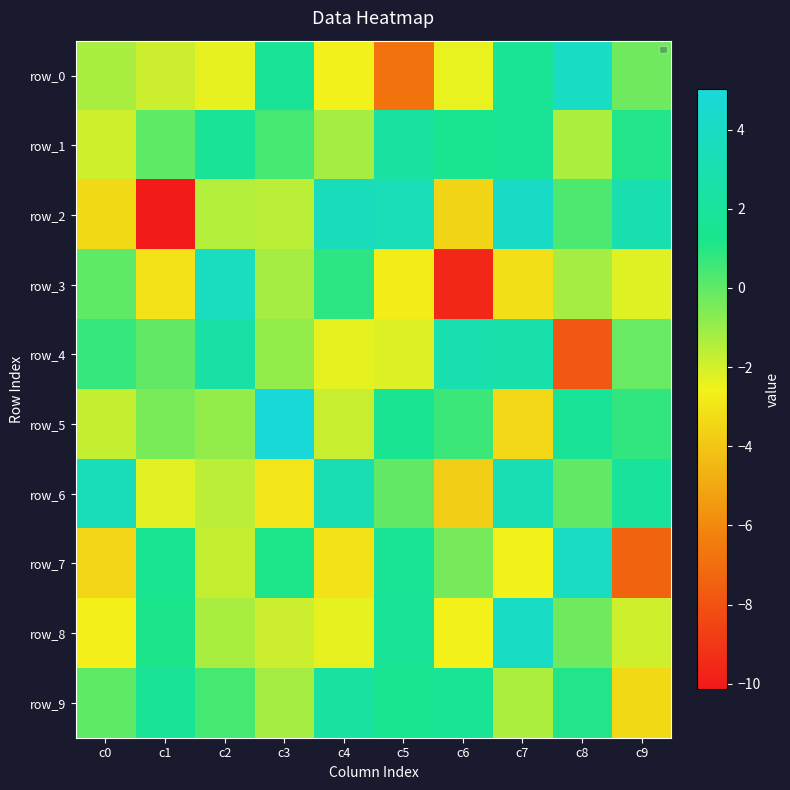

Reading right to left, transcribe all the data shown in this chart.

row_0: -0.3	4.0	1.6	-2.4	-6.8	-2.6	1.8	-2.4	-1.9	-1.3
row_1: 1.1	-1.3	1.7	1.4	2.3	-1.2	0.4	1.8	0.0	-1.9
row_2: 2.9	0.3	4.0	-3.5	3.3	3.5	-1.6	-1.5	-10.1	-3.4
row_3: -2.2	-1.2	-3.2	-9.6	-2.7	0.9	-1.3	3.7	-3.1	0.0
row_4: -0.2	-7.8	2.7	2.9	-2.2	-2.3	-1.0	2.5	-0.0	0.7
row_5: 0.8	1.7	-3.4	0.6	1.5	-1.8	5.0	-0.9	-0.4	-1.8
row_6: 2.0	-0.1	3.2	-3.8	-0.1	3.2	-3.0	-1.6	-2.3	3.5
row_7: -7.4	3.9	-2.6	-0.4	1.7	-3.0	1.1	-1.7	1.5	-3.5
row_8: -1.9	-0.3	4.0	-2.6	1.8	-2.4	-1.9	-1.3	1.2	-2.6
row_9: -3.4	1.1	-1.3	1.7	1.4	2.3	-1.2	0.4	1.8	0.0